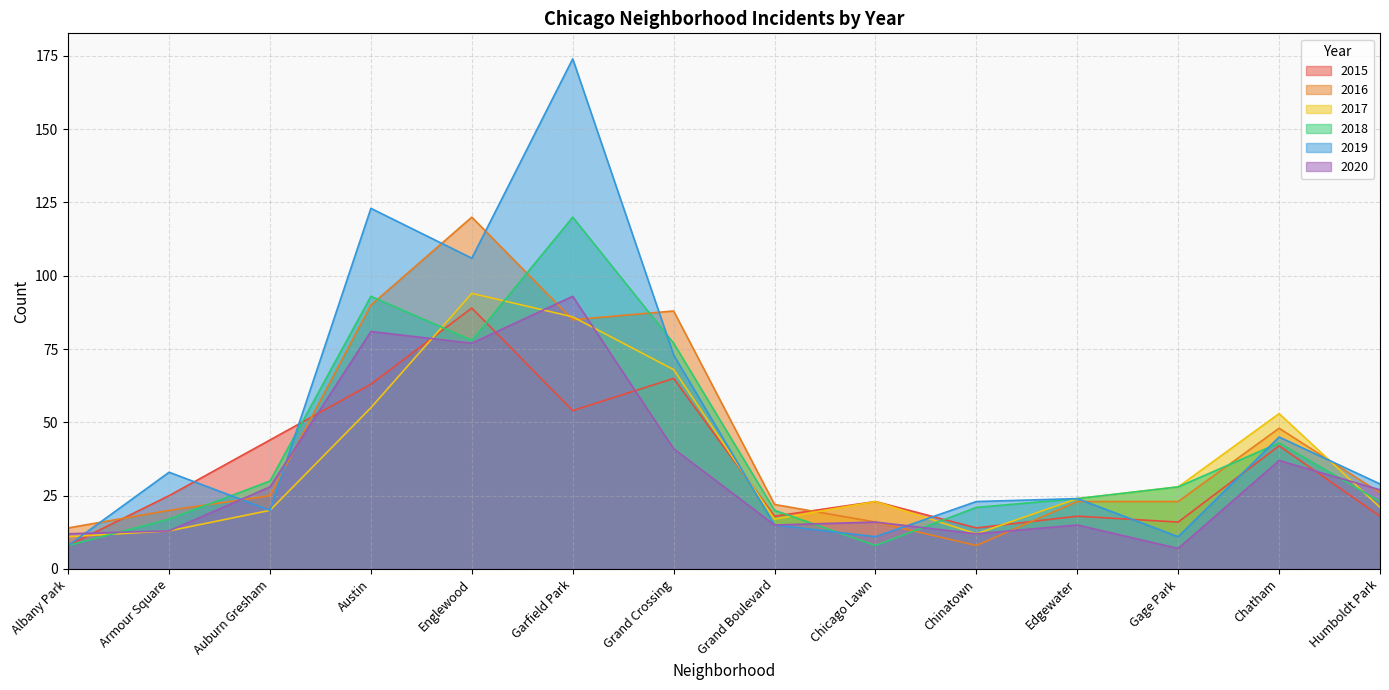

At which label is 2015 closest to 48?

Auburn Gresham